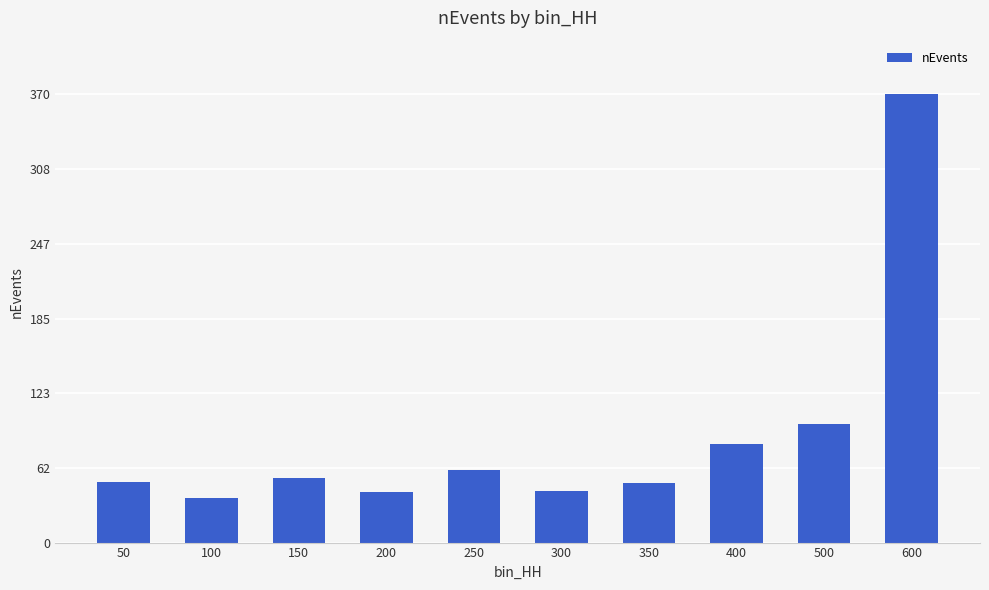

What is the change in value from 250 to 350?

-11